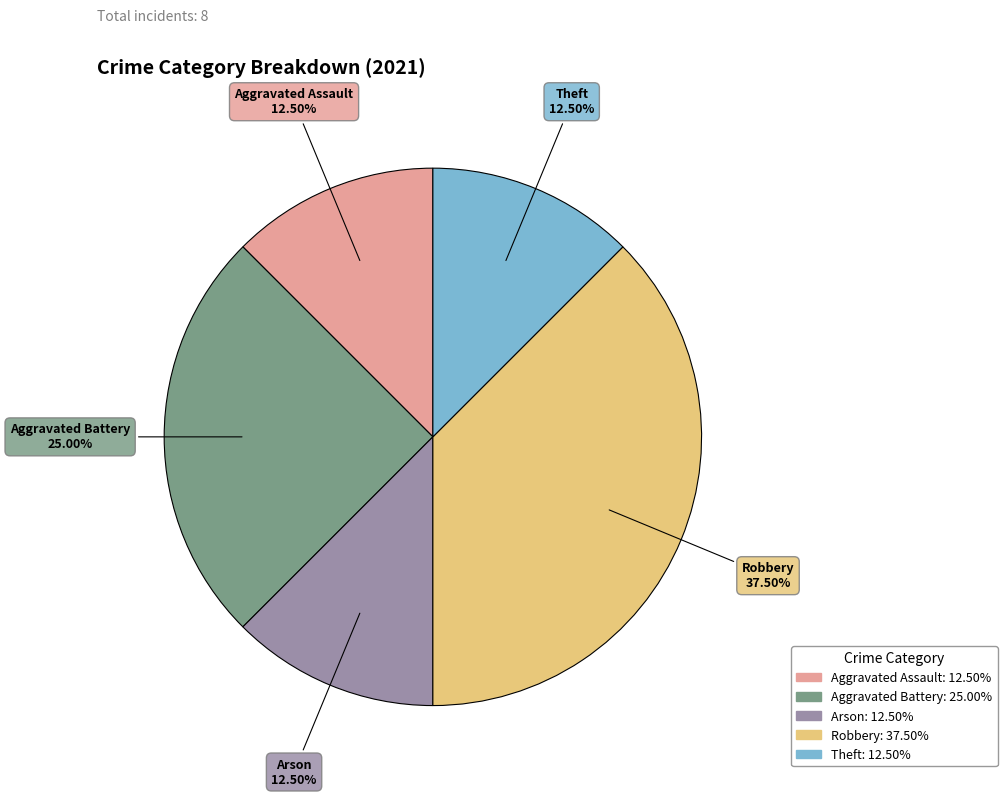

Count the number of slices in the pie.

5